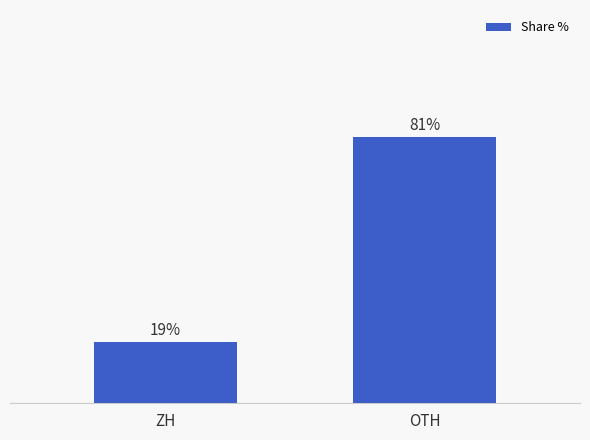

At which category does the chart reach its minimum across all series?

ZH